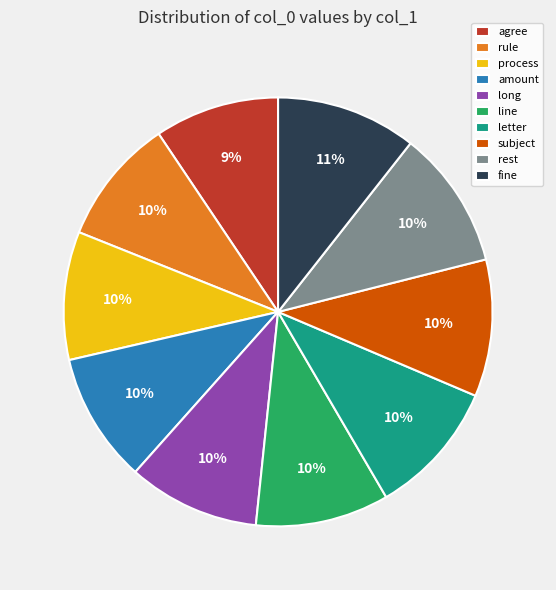

To the nearest percent, what portion does process represent?

10%